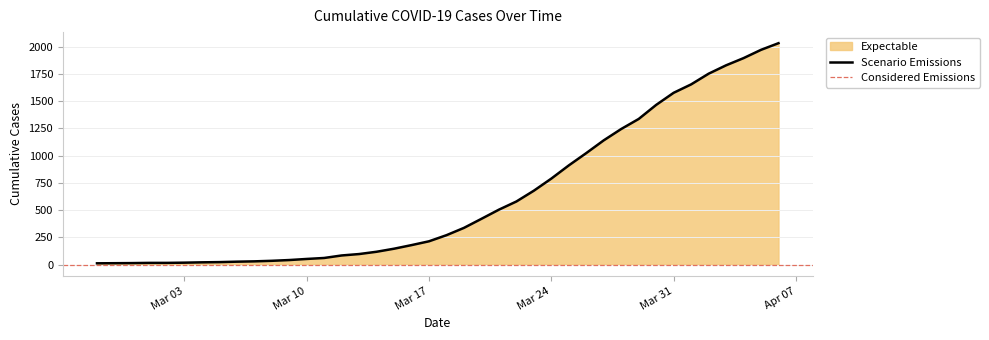

What is the label of the 3rd point from the left?

2020-02-29